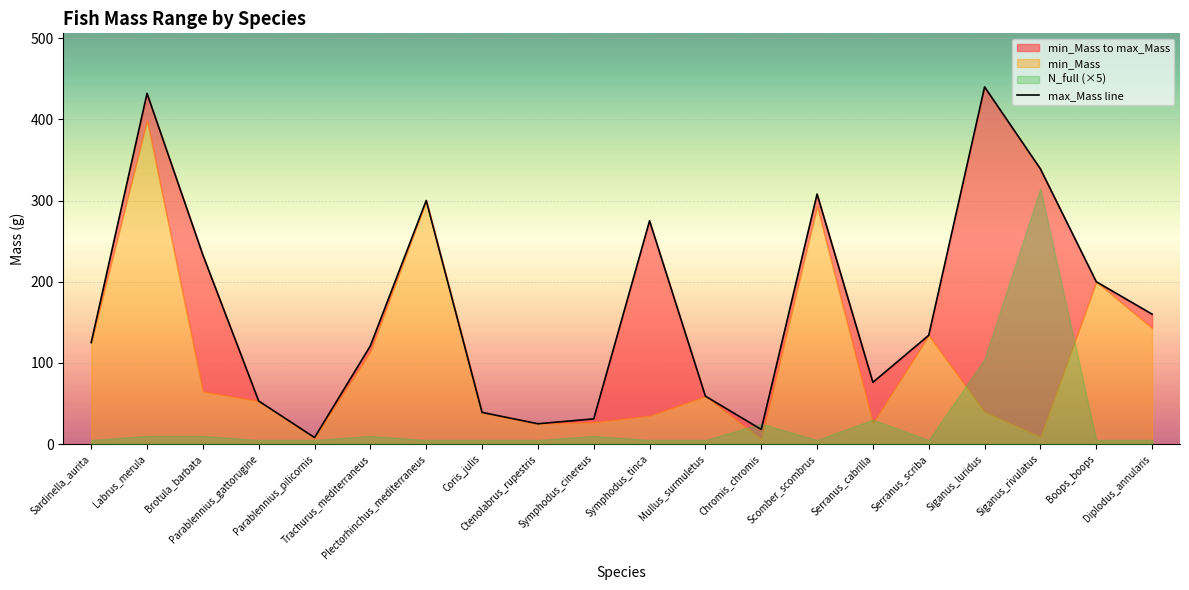

What is the change in value from Sardinella_aurita to Scomber_scombrus?

+183